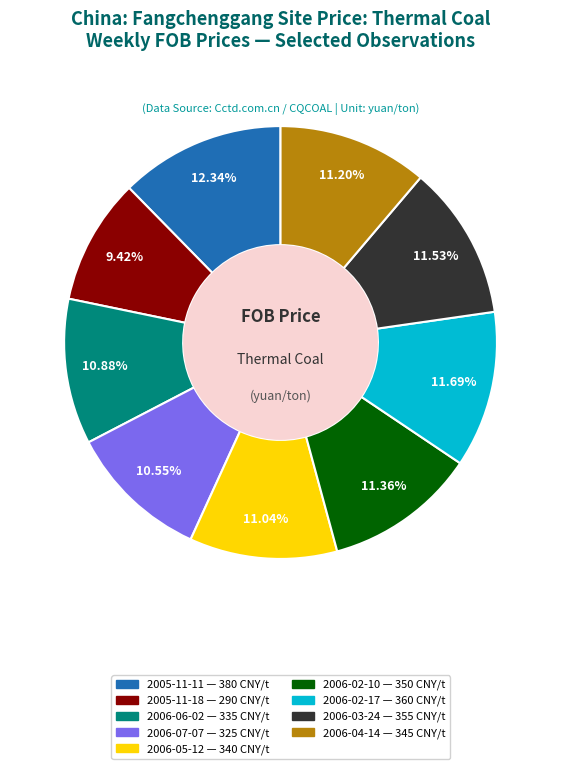

To the nearest percent, what is the difference between the largest and smallest slice percentages?

3%